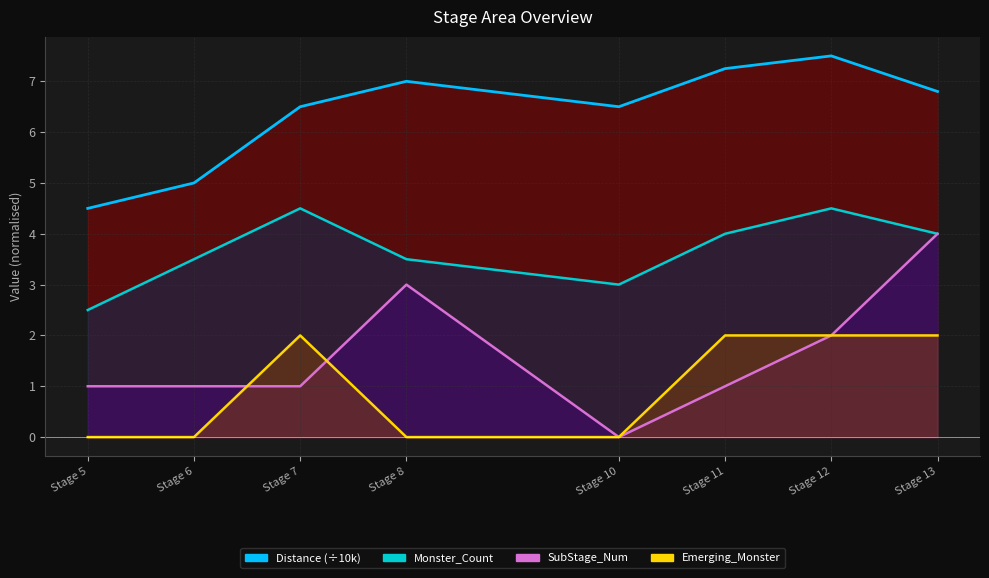

What is the value of the Monster_Count point at the 7th from the left?

4.5